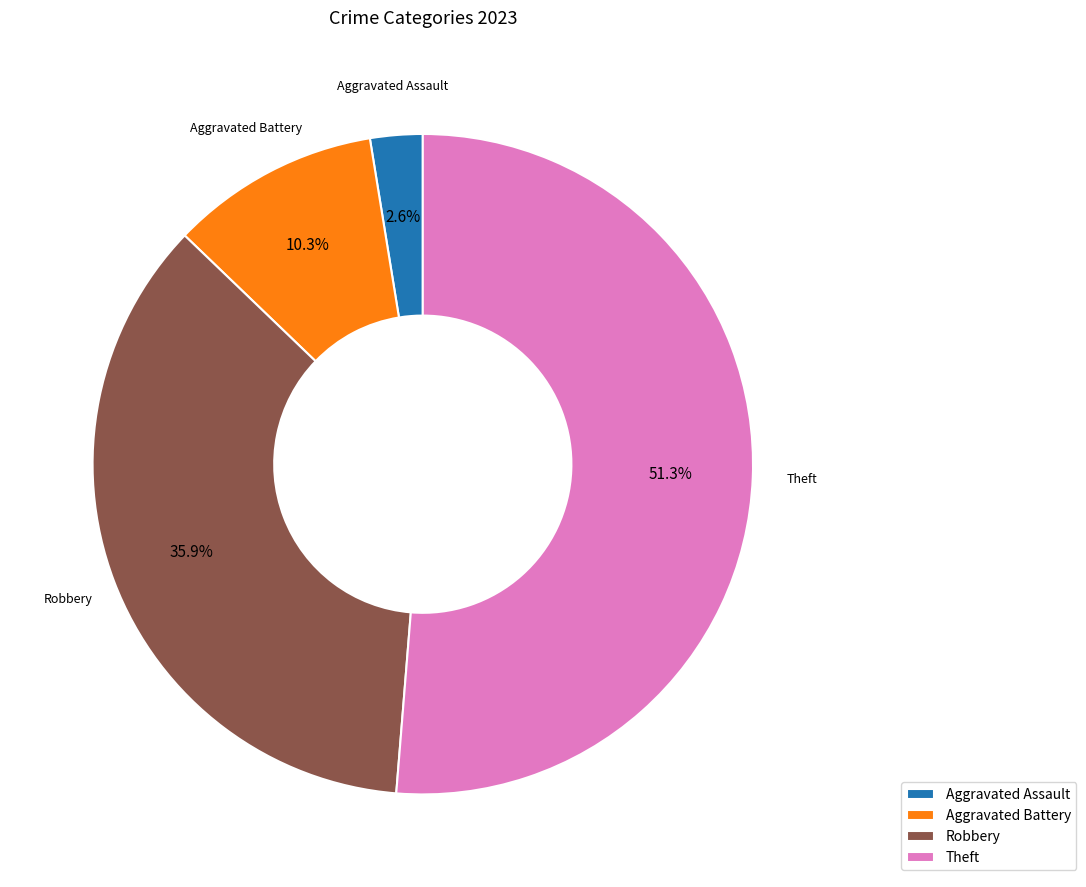

To the nearest percent, what is the difference between the largest and smallest slice percentages?

49%